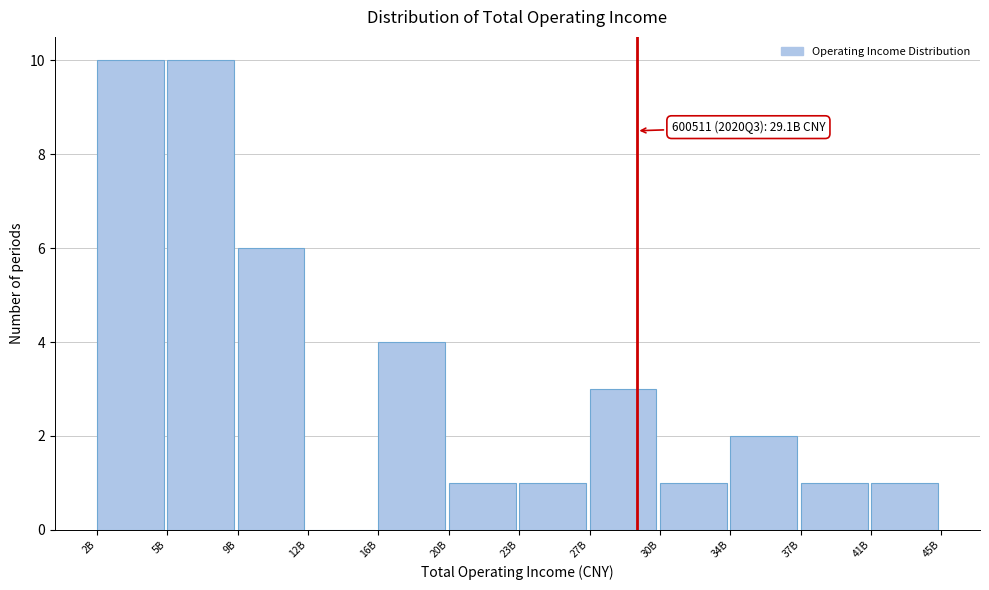

Reading right to left, list all the values displayed in this chart.

41B=1	37B=1	34B=2	30B=1	27B=3	23B=1	20B=1	16B=4	12B=0	9B=6	5B=10	2B=10